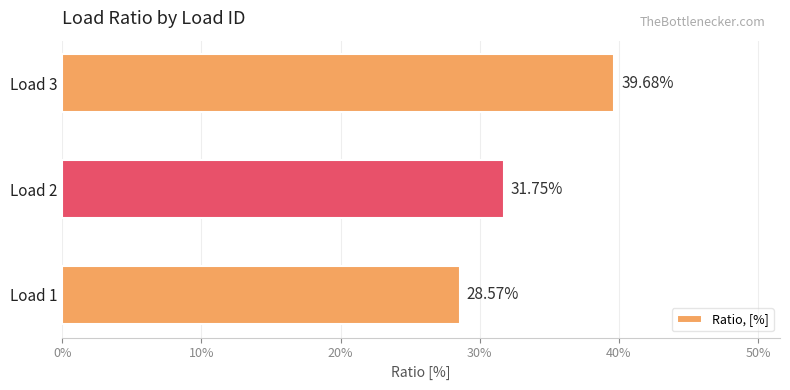

Are the bars horizontal?

Yes